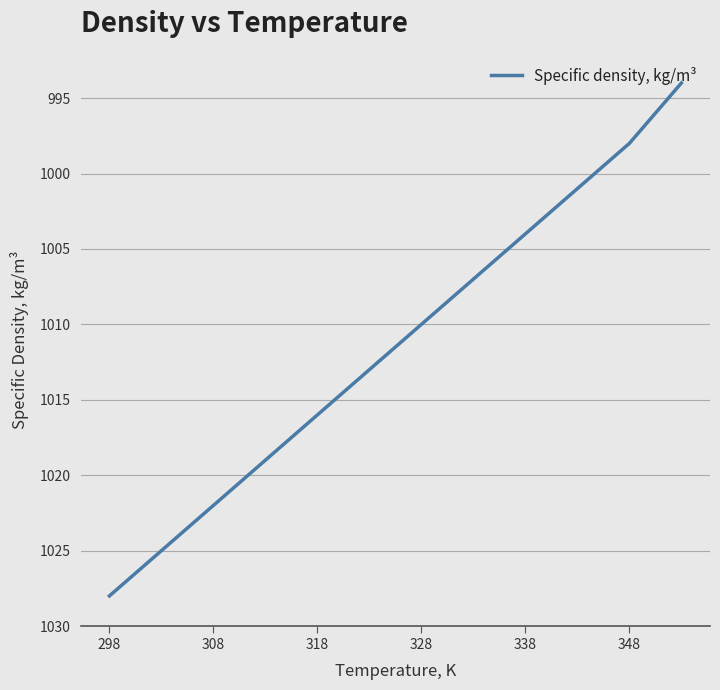

True or false: the data has more than 0 interior local peaks.

False